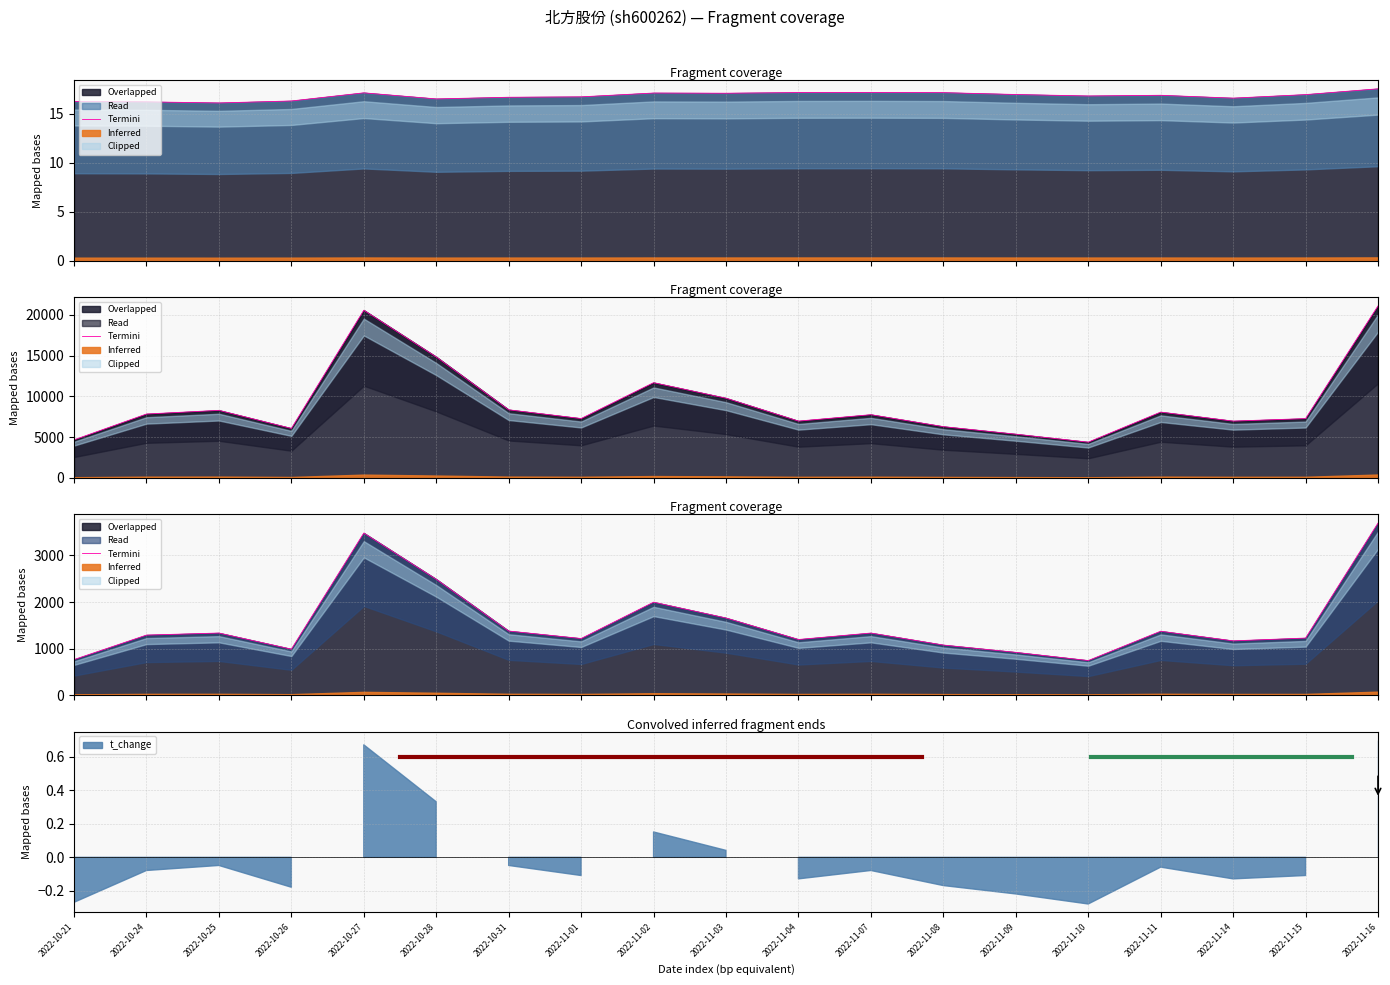

What is the value of the 18th point from the left?

1225